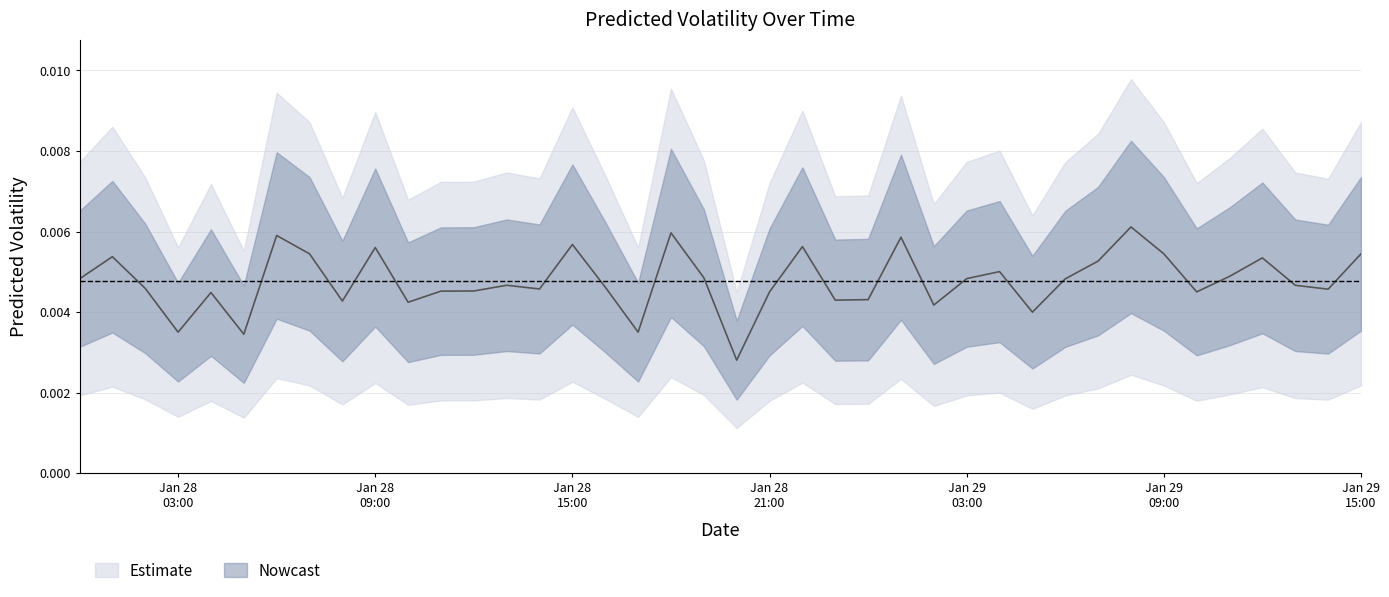

The value at 2024-01-29 11:00 is 0.0. True or false?

True